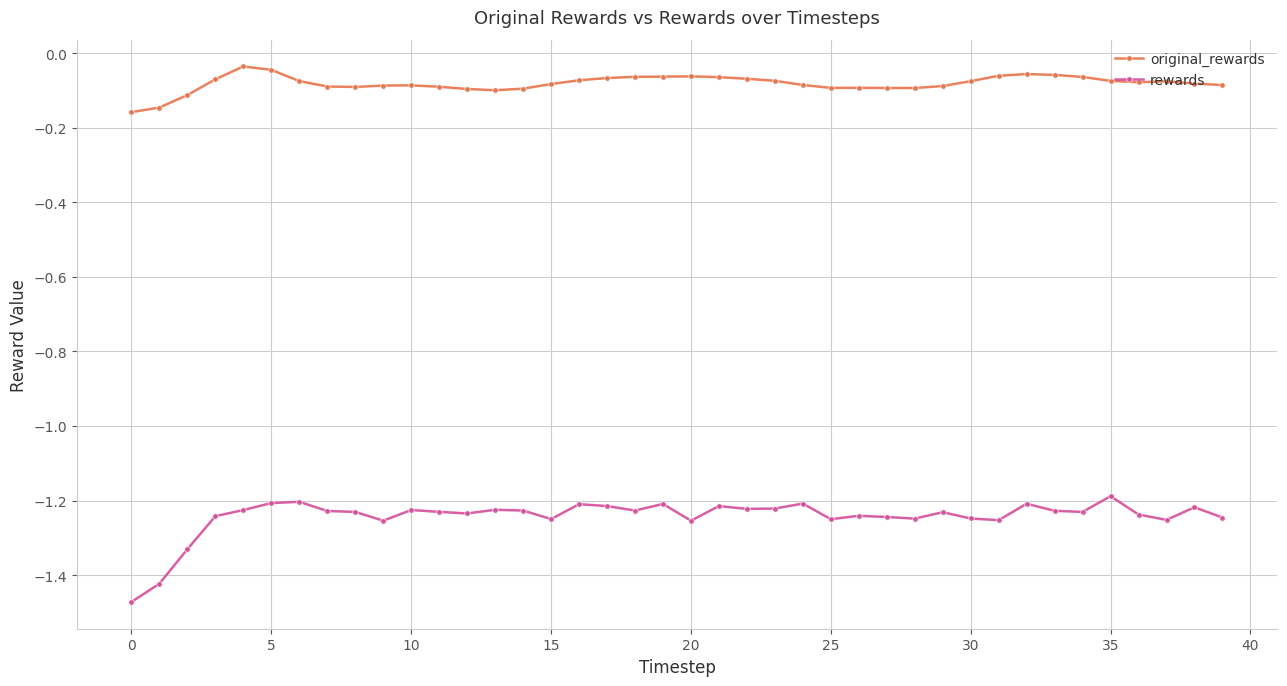

True or false: rewards has more than 1 points higher than both neighbors.

True